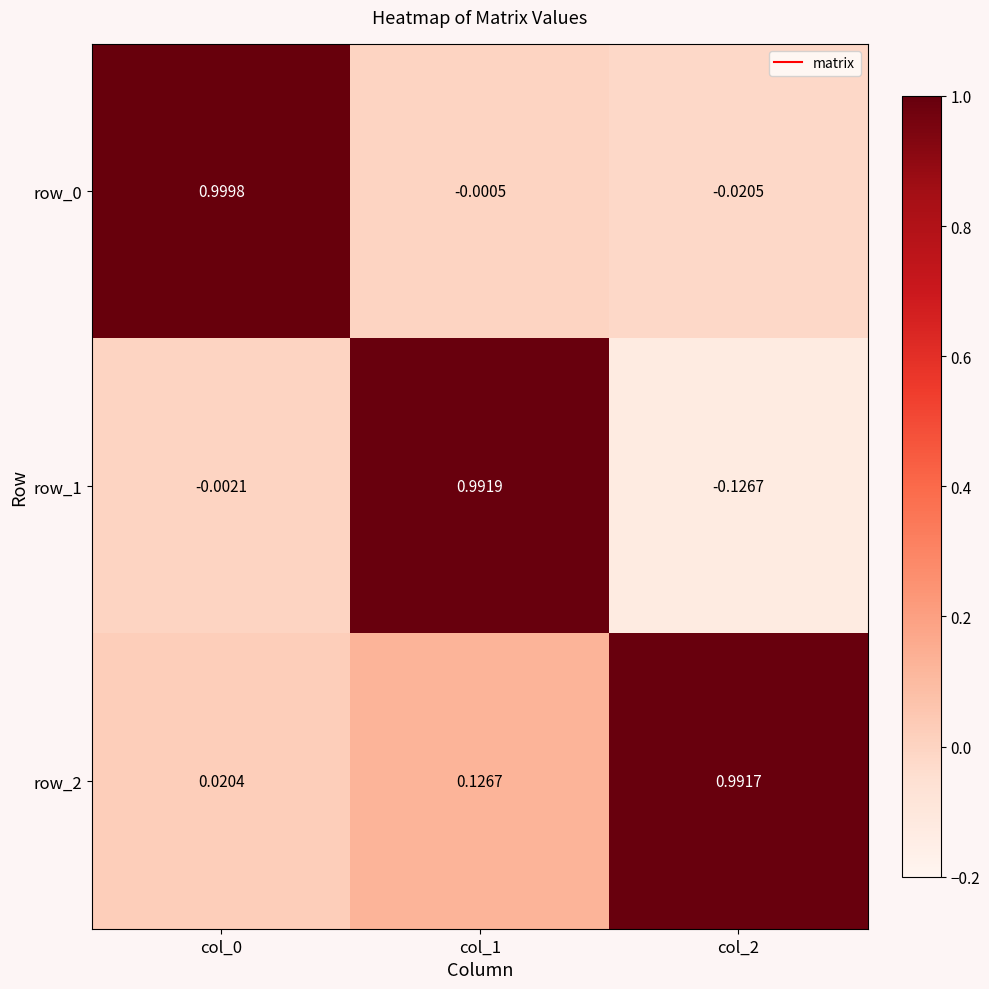

Is the value of row_1 at col_1 greater than the value of row_2 at col_2?

Yes